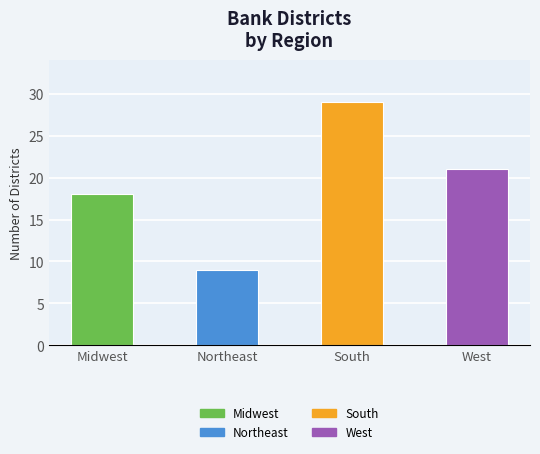

What is the value of the 1st bar from the left?

18